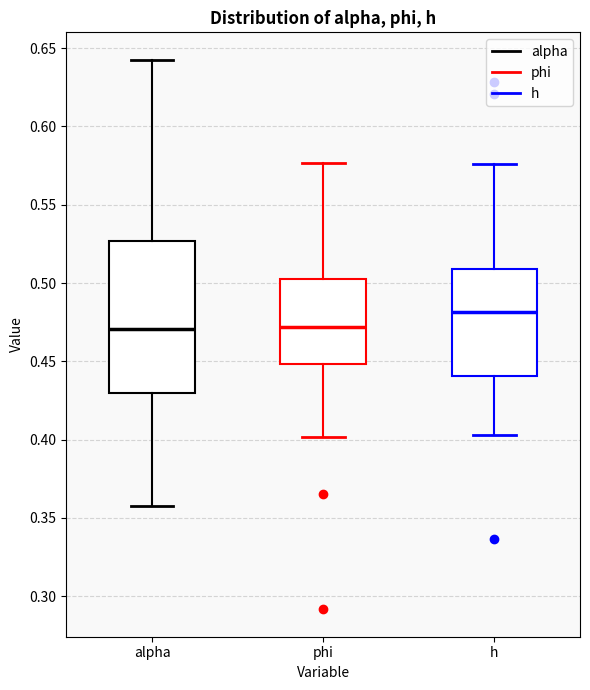

Reading left to right, transcribe this box plot: for each box, give where its median line is, the range the box spans, and where its two whiskers end, as read against the y-axis. The values are not printed on the chart, so give them approximately, as read against the axis.

alpha: median 0.470, box 0.430 to 0.525, whiskers 0.355 to 0.645
phi: median 0.470, box 0.450 to 0.505, whiskers 0.400 to 0.575
h: median 0.480, box 0.440 to 0.510, whiskers 0.405 to 0.575